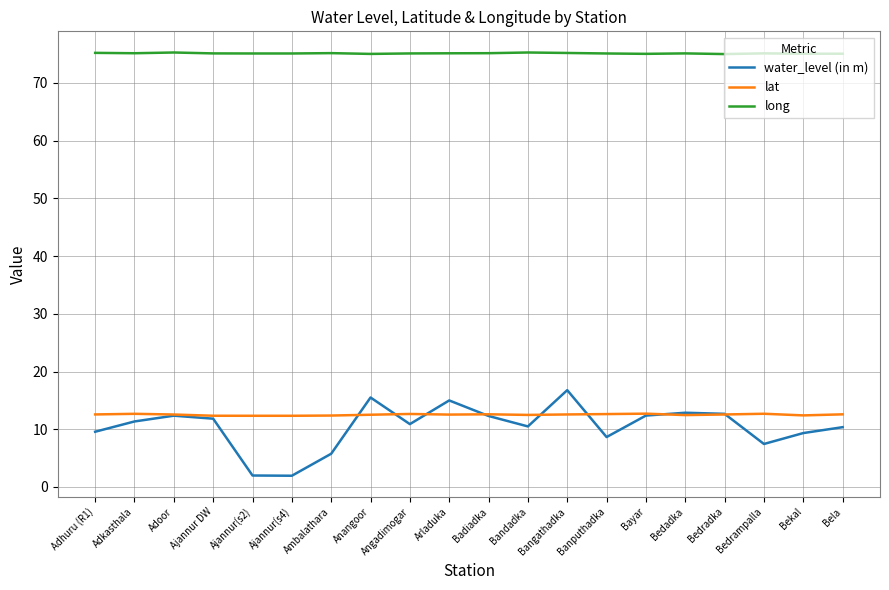

What position from the right is Bedrampalla?

3